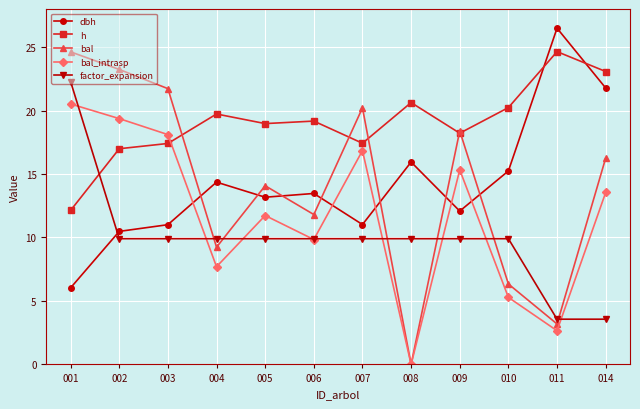

Is the value of dbh at 002 greater than the value of bal at 007?

No